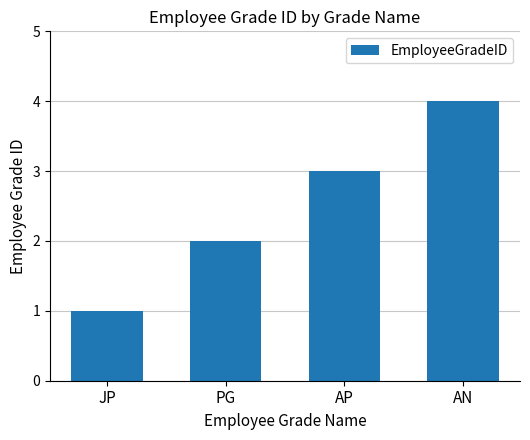

What is the sum of all values?

10